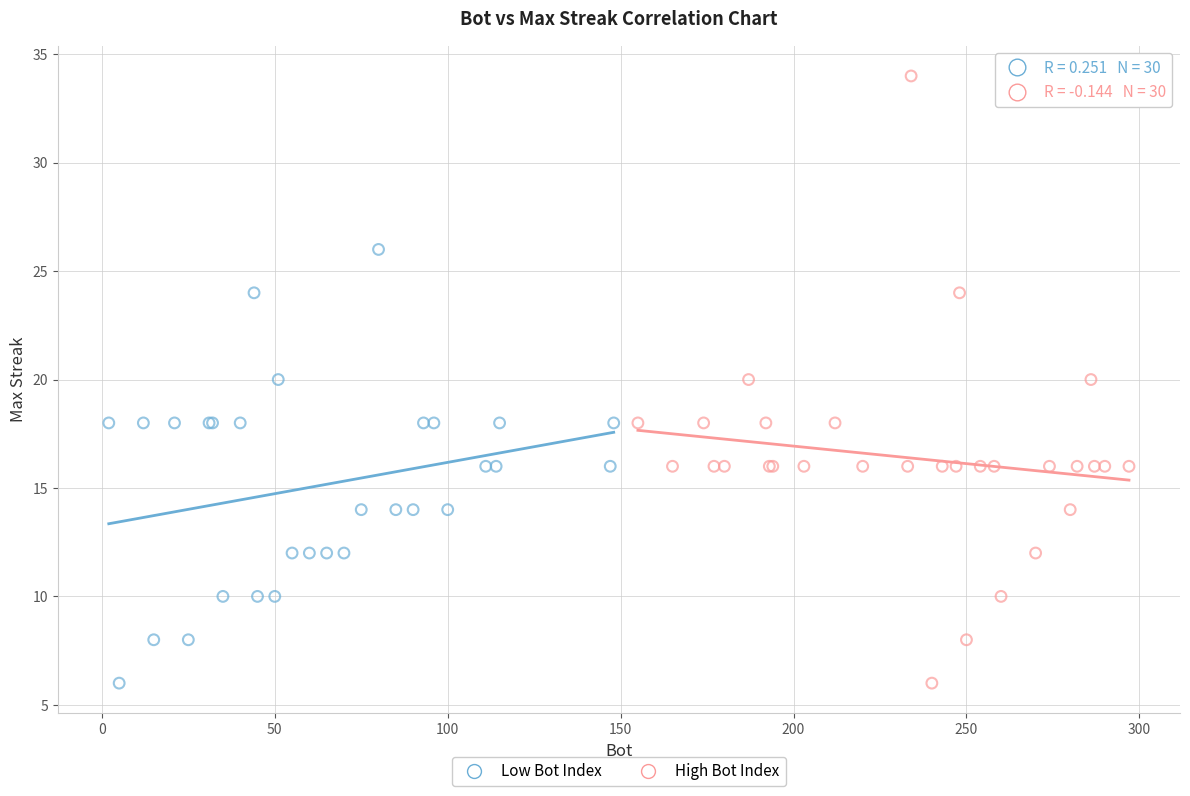

Which series reaches the maximum Y coordinate?

High Bot Index